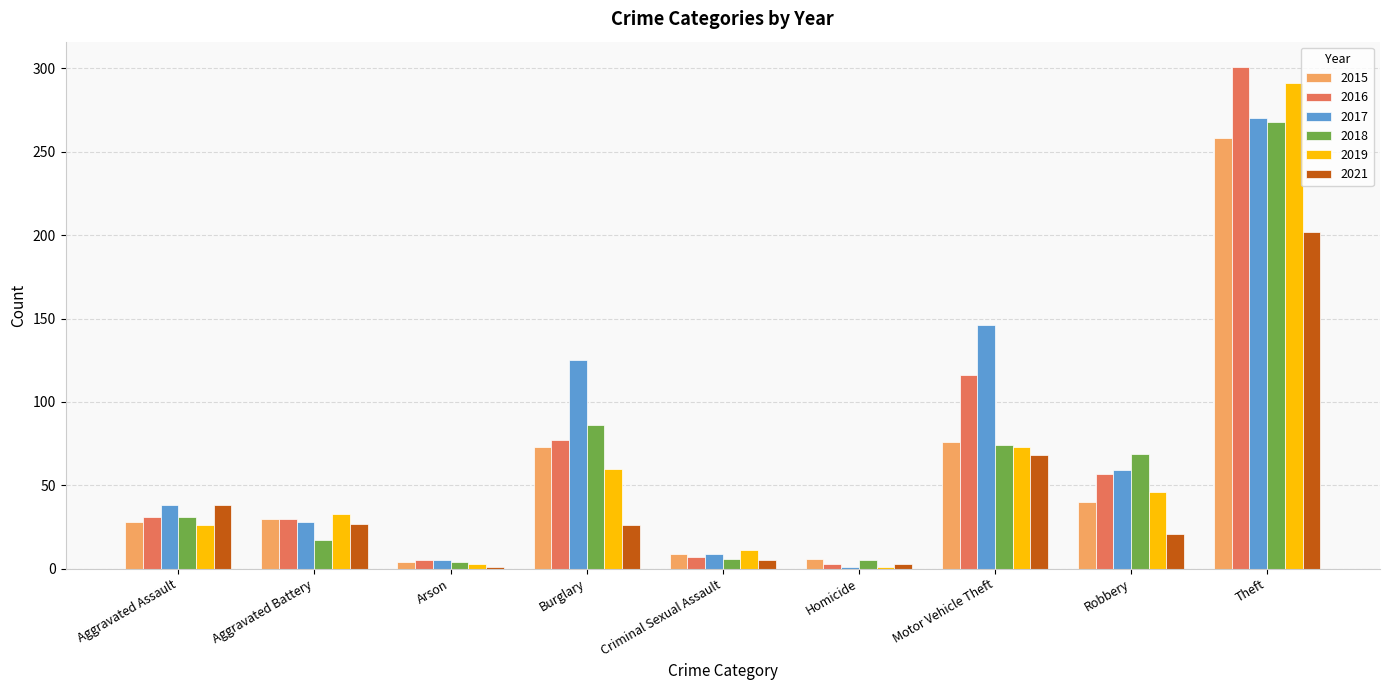

What is the label of the 1st bar from the left?

Aggravated Assault